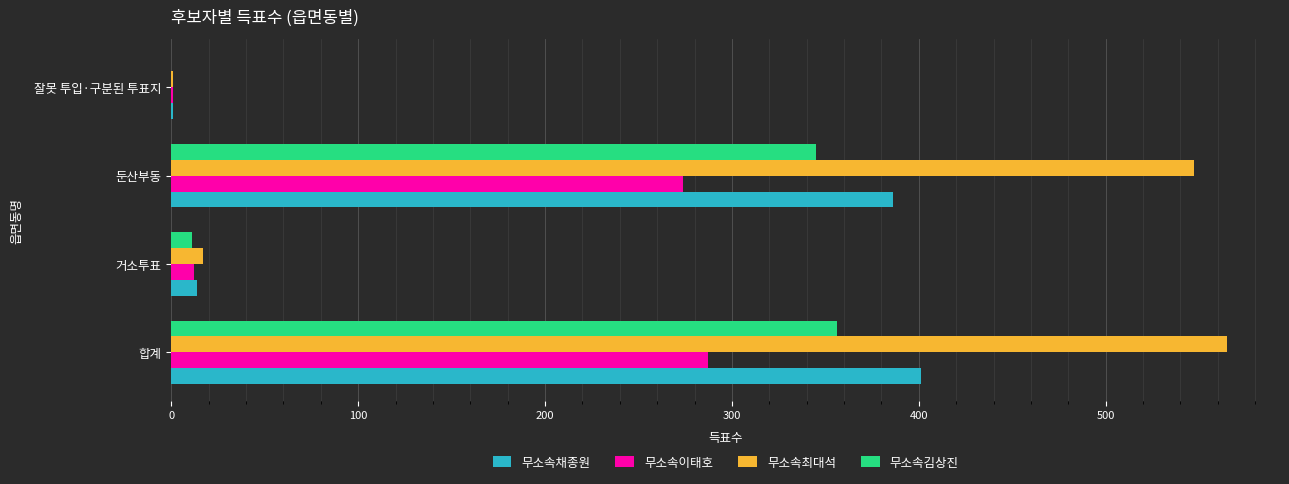

What is the total value across all series at 둔산부동?

1552